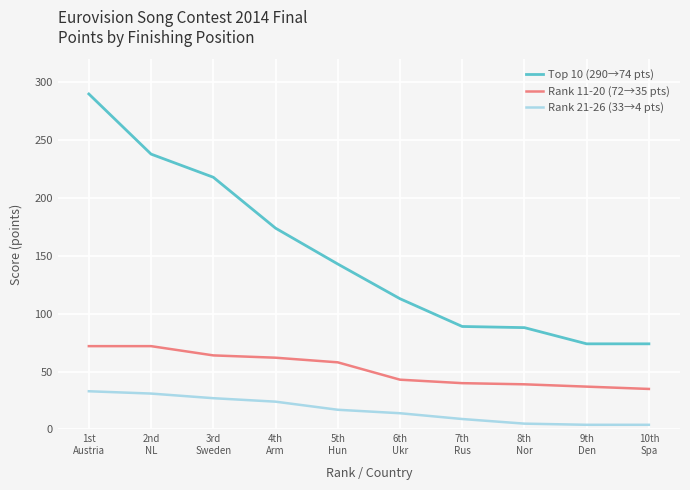

What is the total value across all series at 2nd
NL?

341